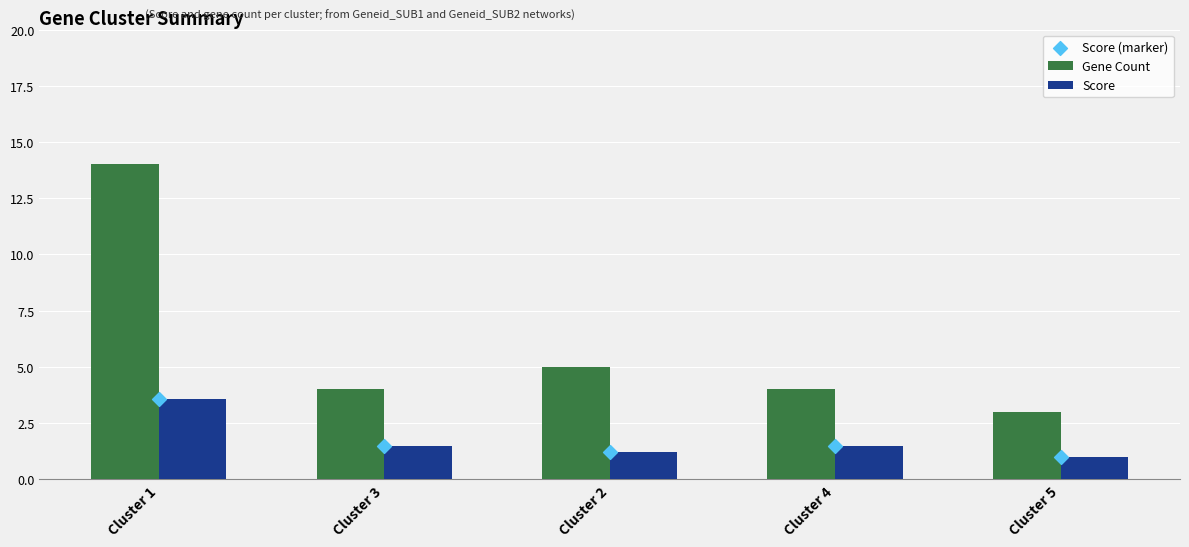

Which series has the largest total across all categories?

Gene Count